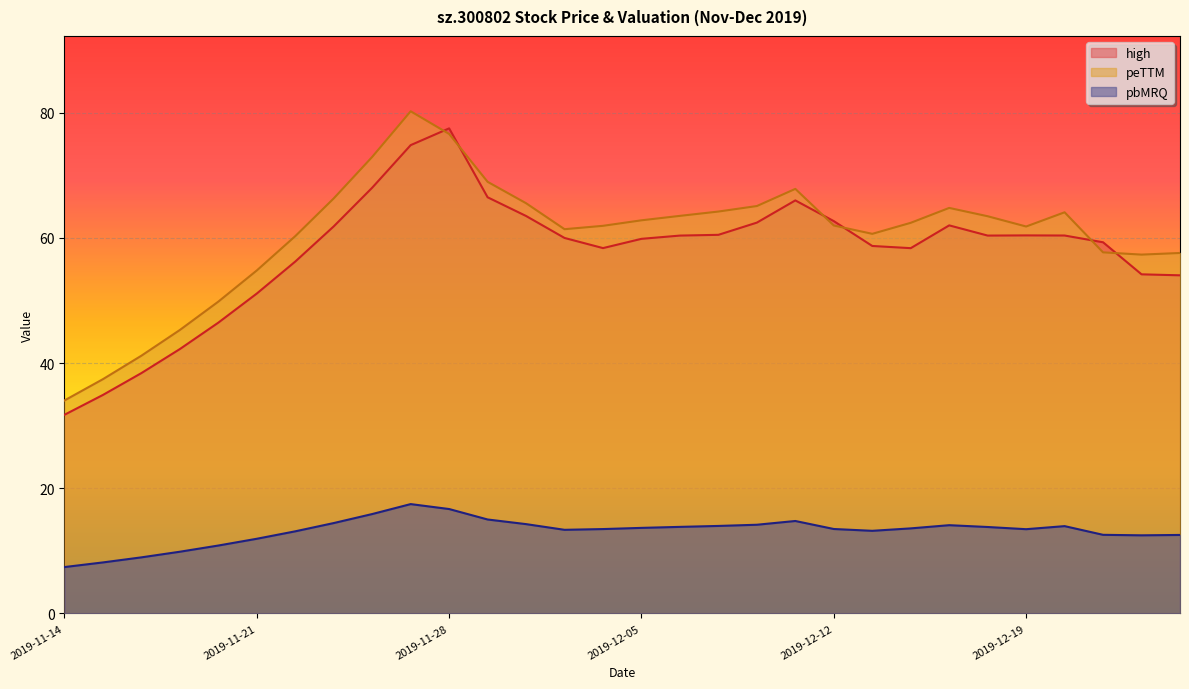

What position from the right is 2019-12-09?

13